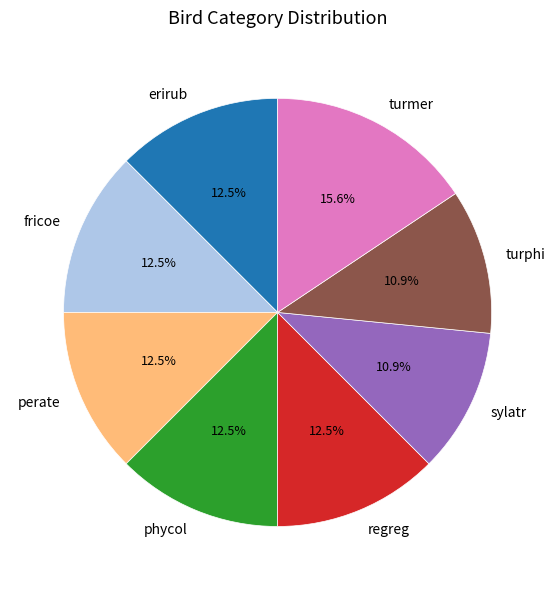

What is the largest slice in the pie chart?

turmer